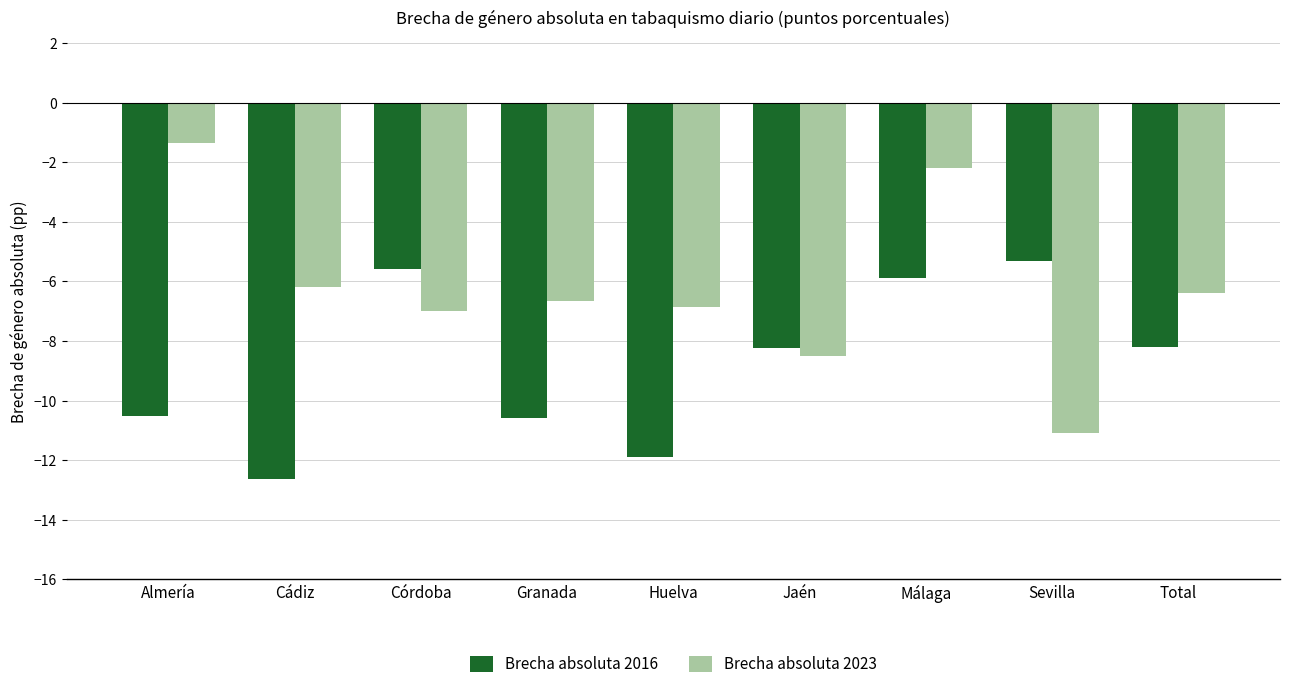

What is the minimum value shown in the chart?

-12.6